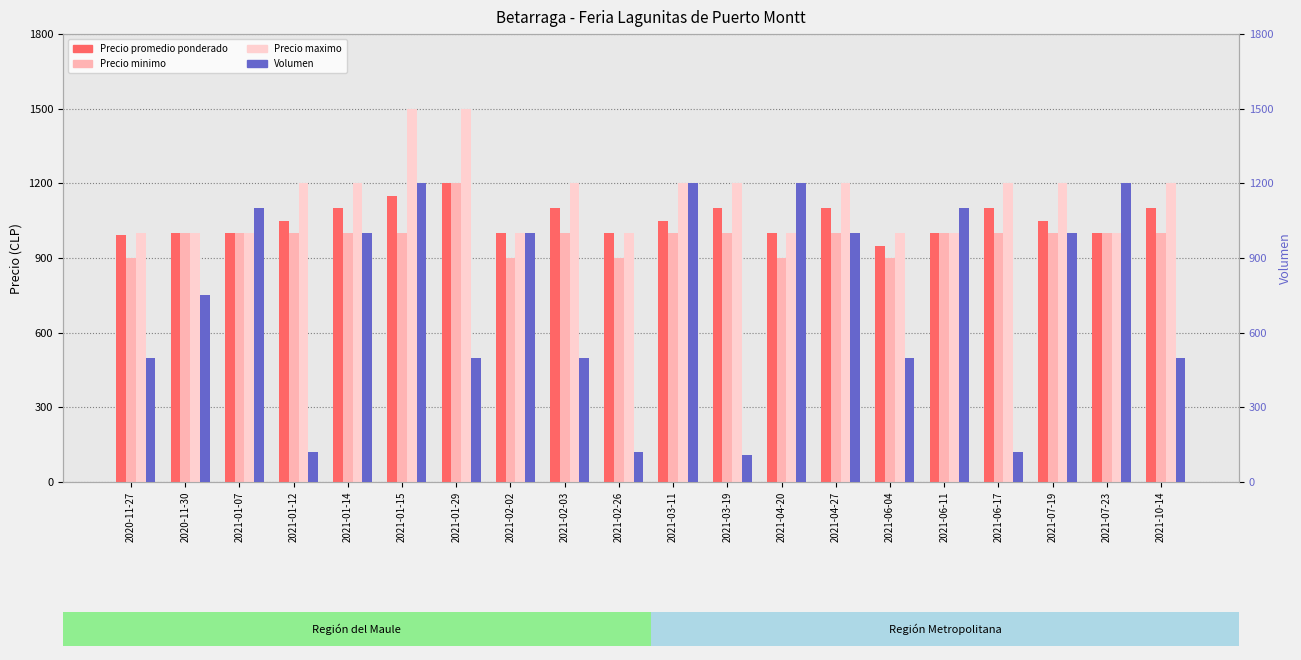

What is the sum of all Precio minimo values?

19700